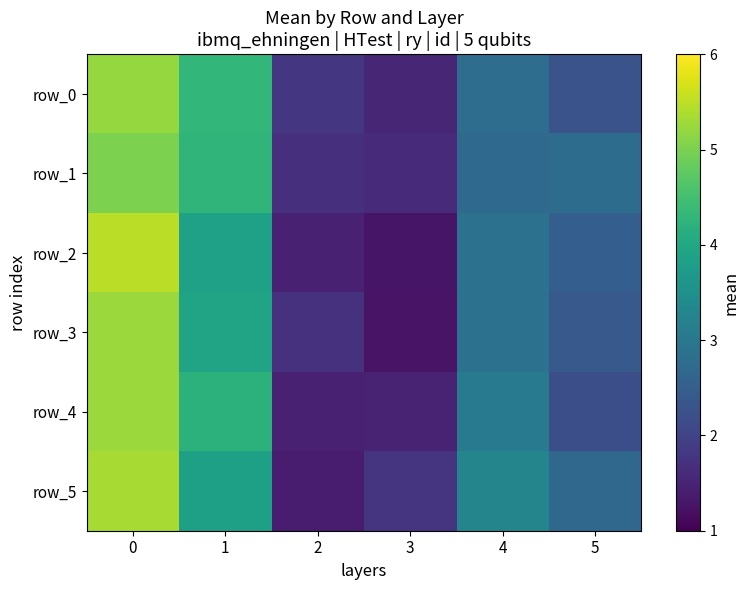

Rank the series by their maximum value, from lowest to highest.

row_1, row_0, row_3, row_4, row_5, row_2